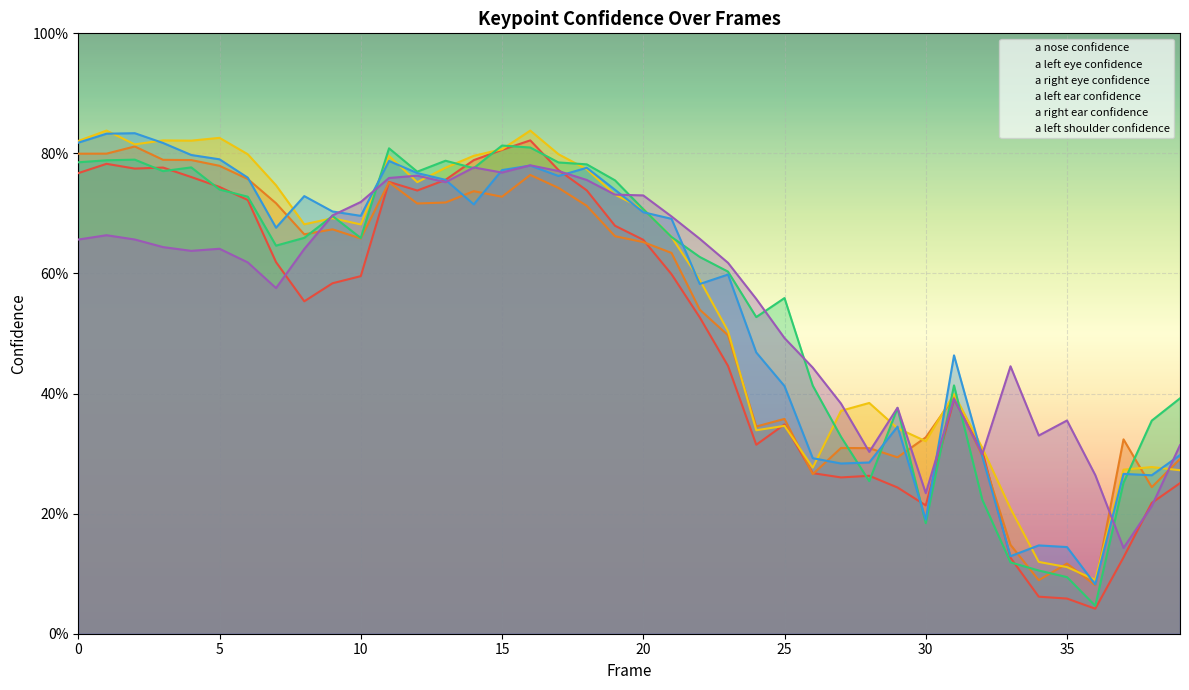

At which label does a_left_shoulder_confidence reach its peak?

16